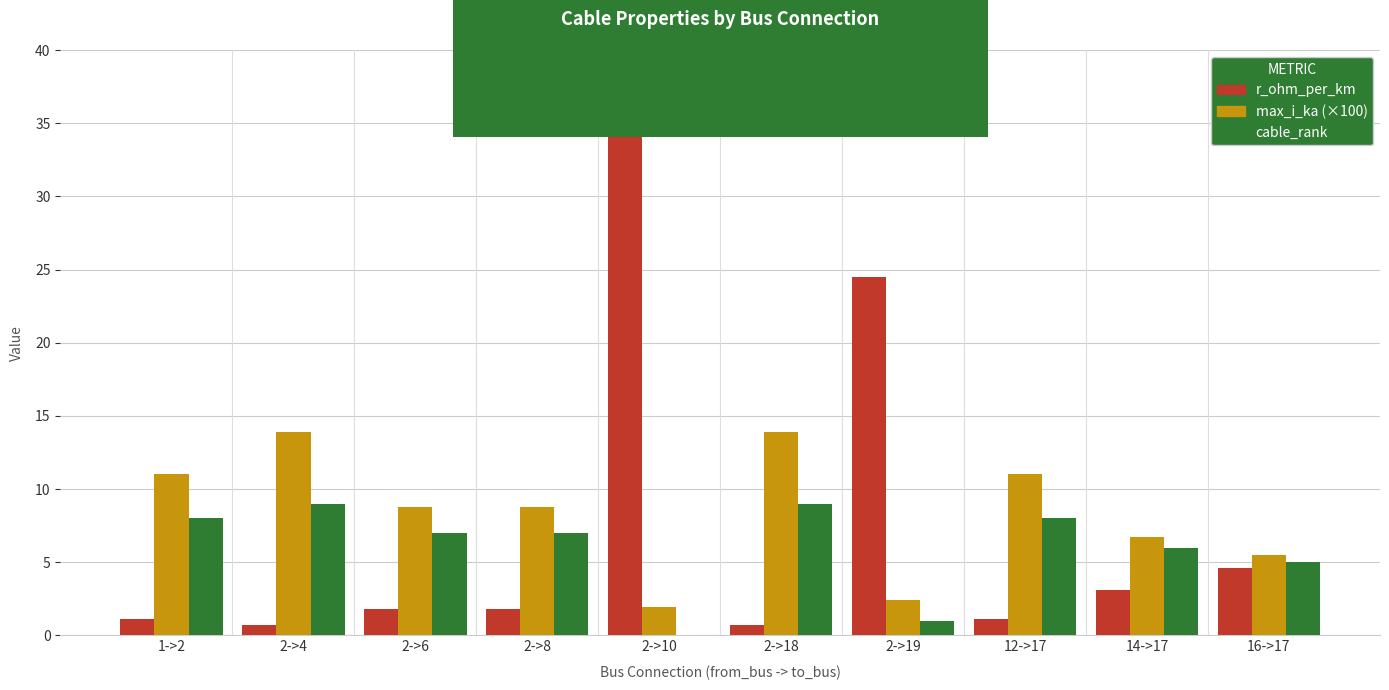

Where is cable_rank nearest to the value 4?

16->17